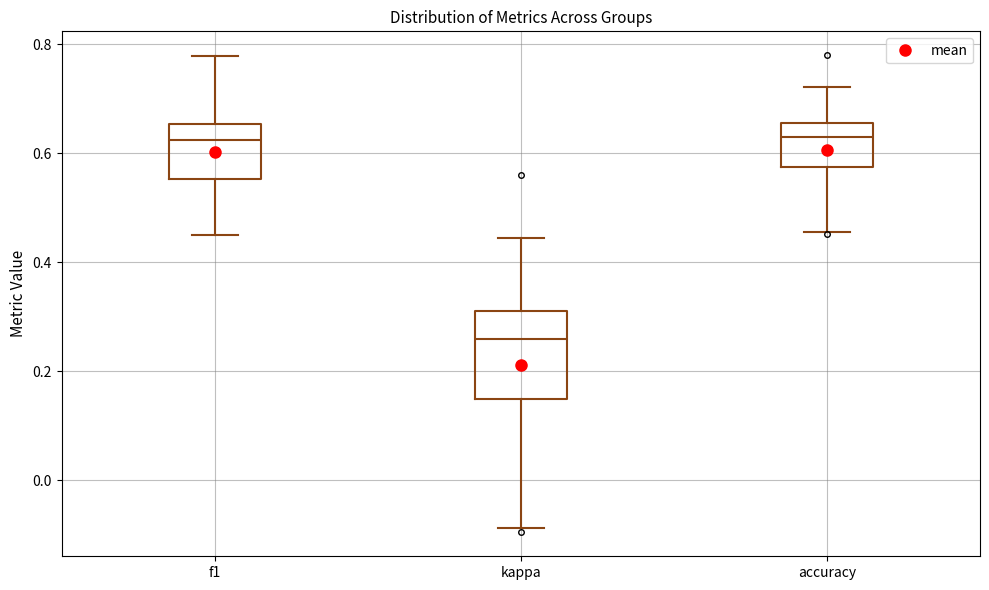

Which box has the lowest median line?

kappa